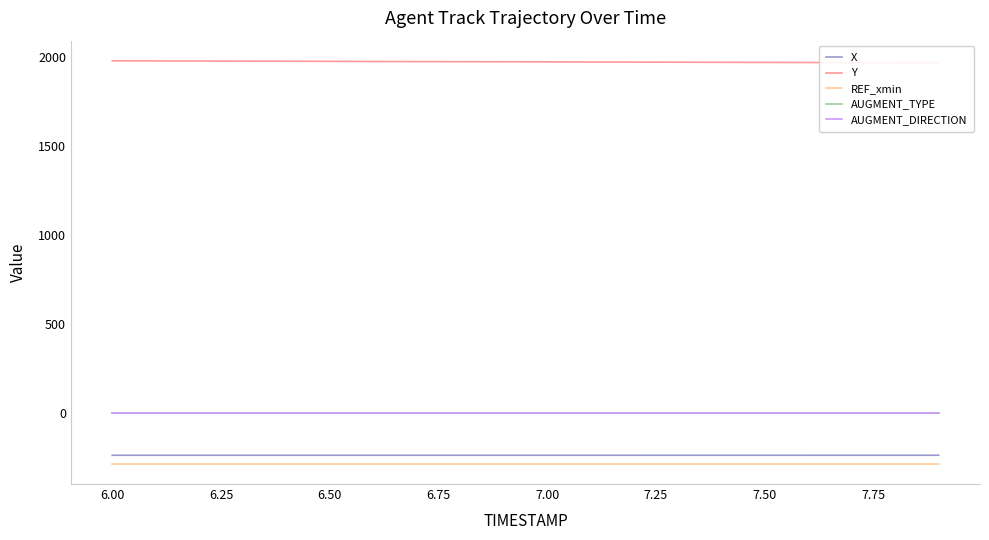

The value of Y at 11 is 2954.0. True or false?

False